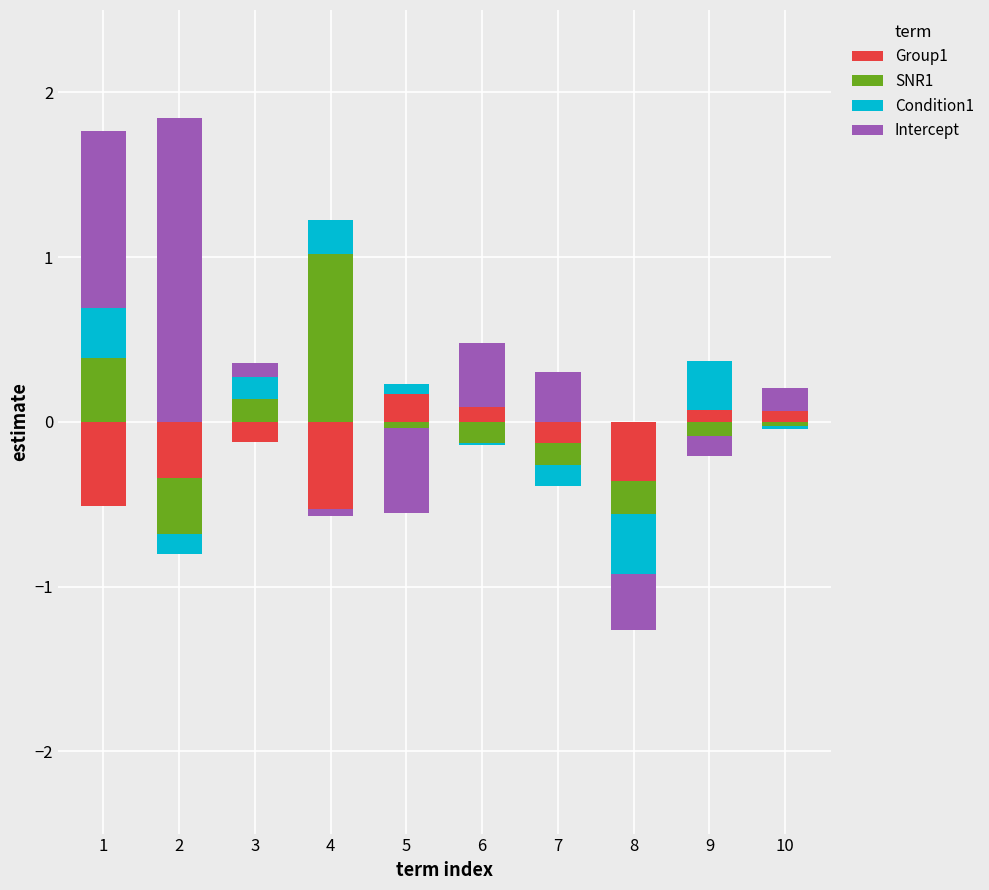

True or false: Group1 has a value of 0.1 at 10.

True